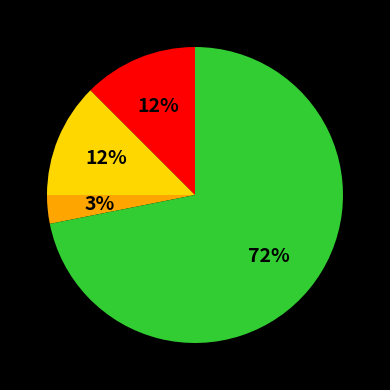

Does any single category account for the majority?

Yes